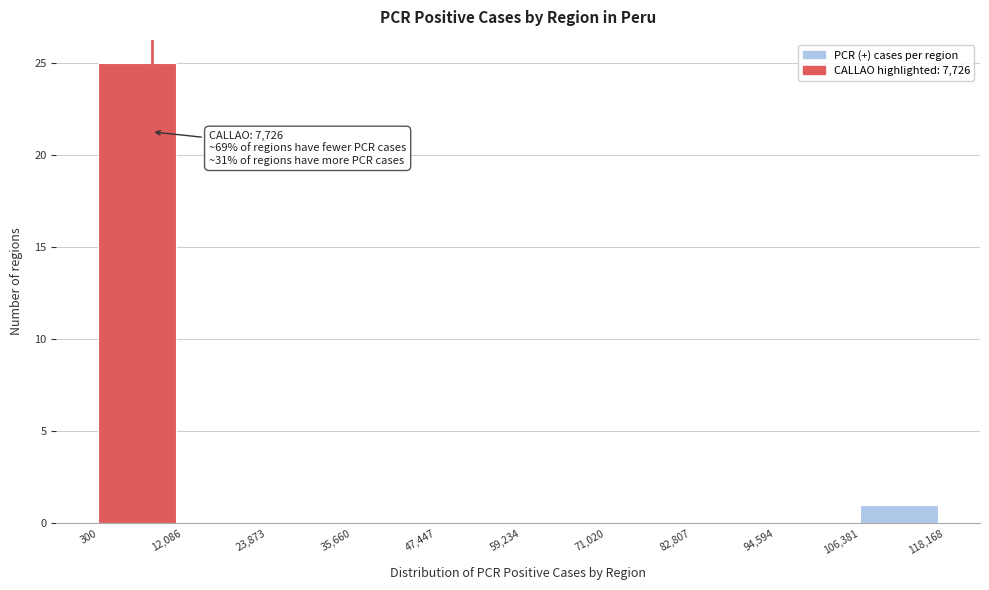

Which range on the x-axis has the tallest bar?

300 to 12,086